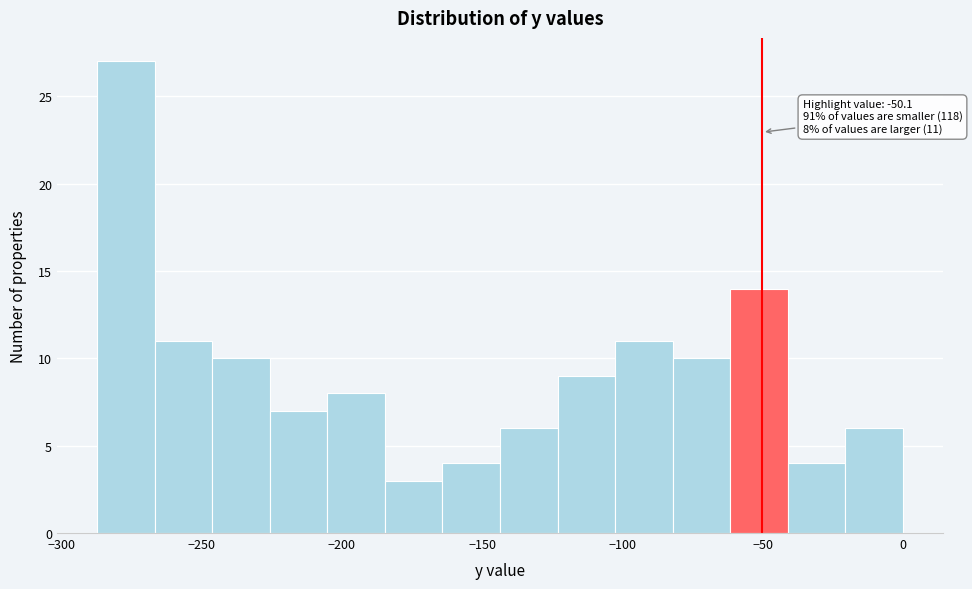

Which range on the x-axis has the tallest bar?

-285 to -265